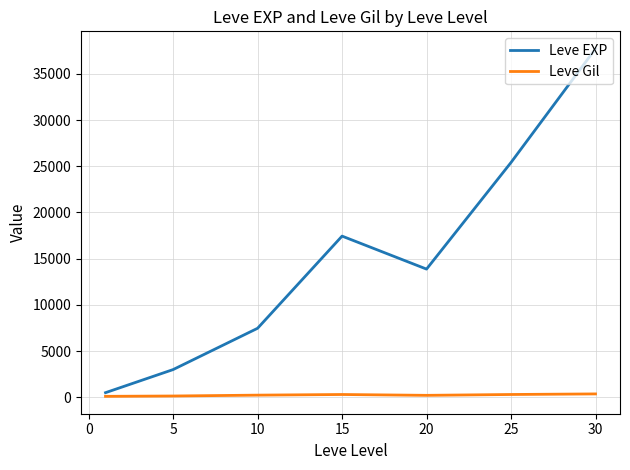

Which series has the largest total across all categories?

Leve EXP